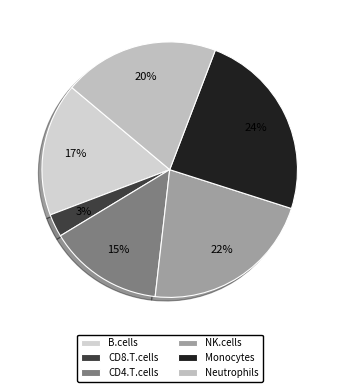

Is it true that B.cells is 8% of the pie?

False